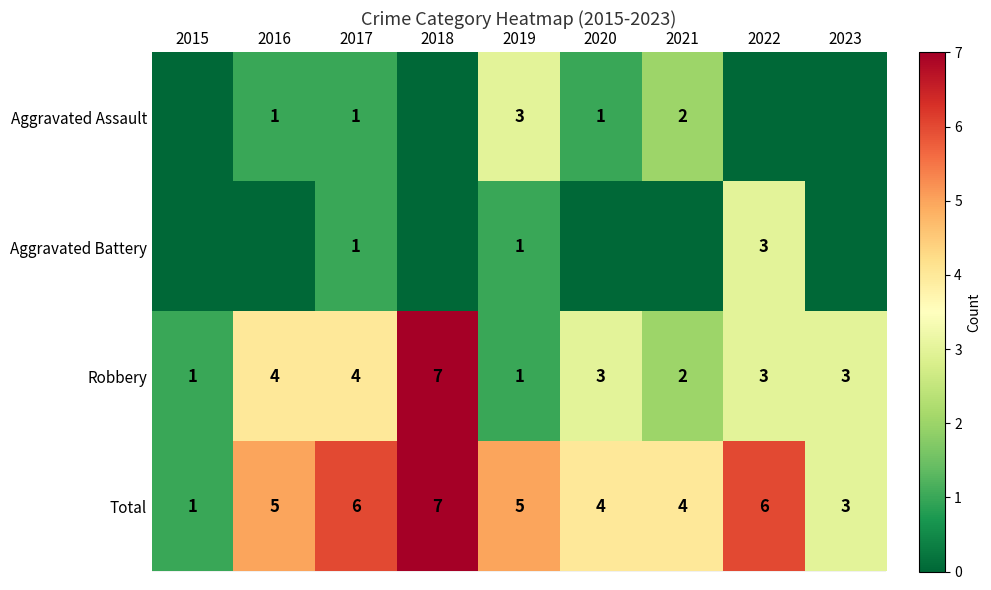

What is the difference between the second highest and second lowest values in the Robbery series?

3